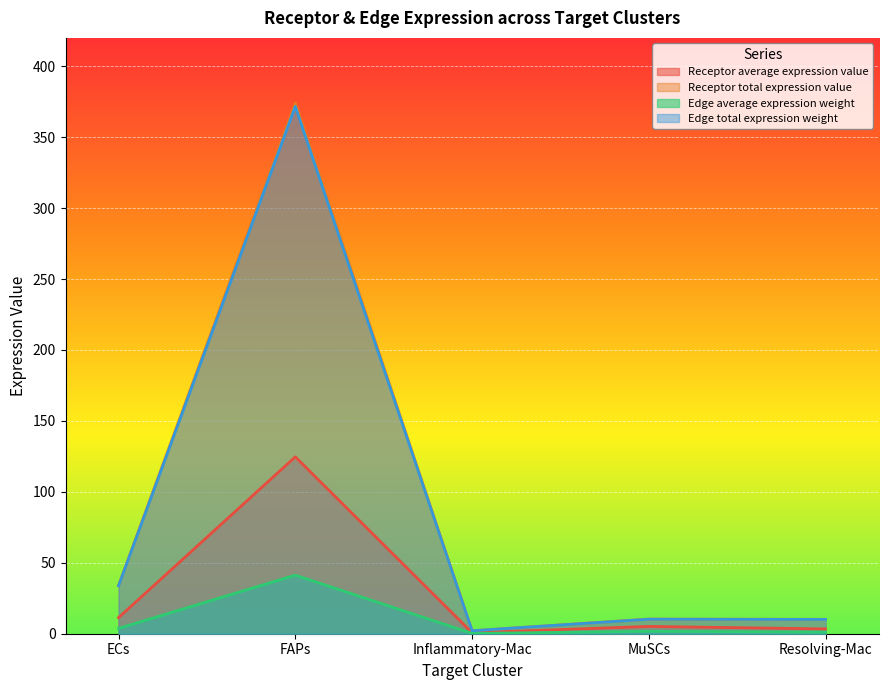

What is the value of the Edge total expression weight point at the 4th from the left?

10.2